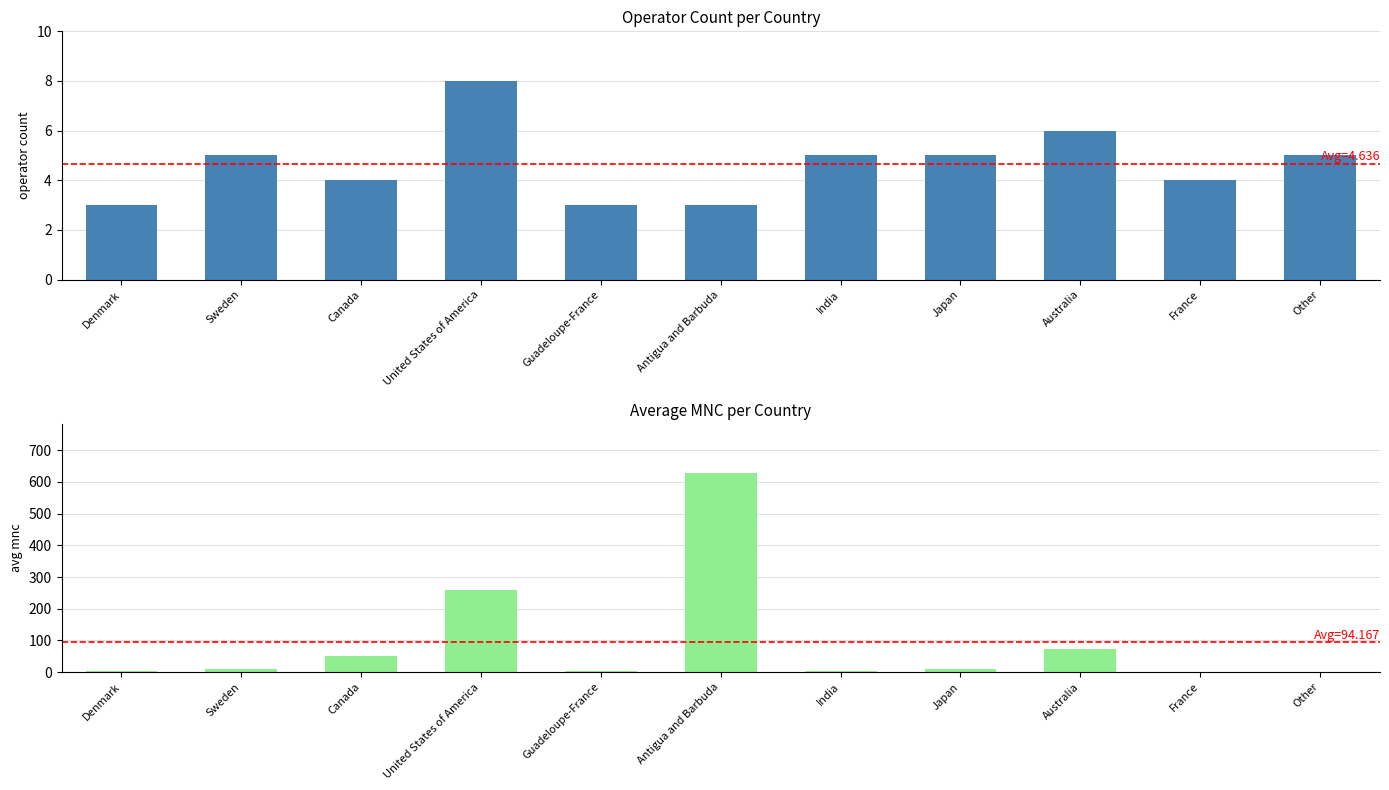

The Operator Count series shows 3.0 at Antigua and Barbuda. True or false?

True